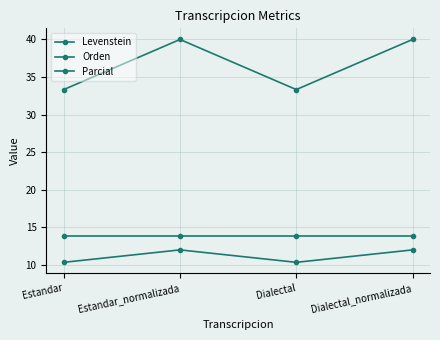

Which category has the lowest value in the Levenstein series?

Estandar